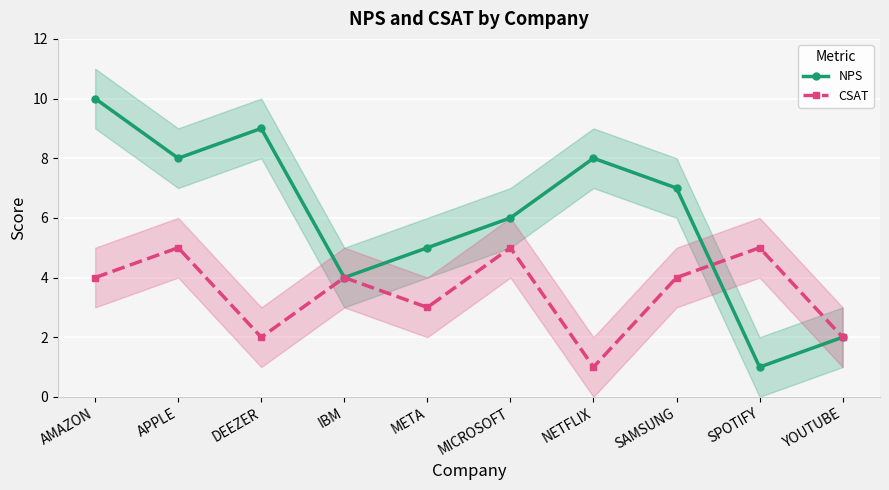

What is the spread (max minus min) of values at MICROSOFT?

1